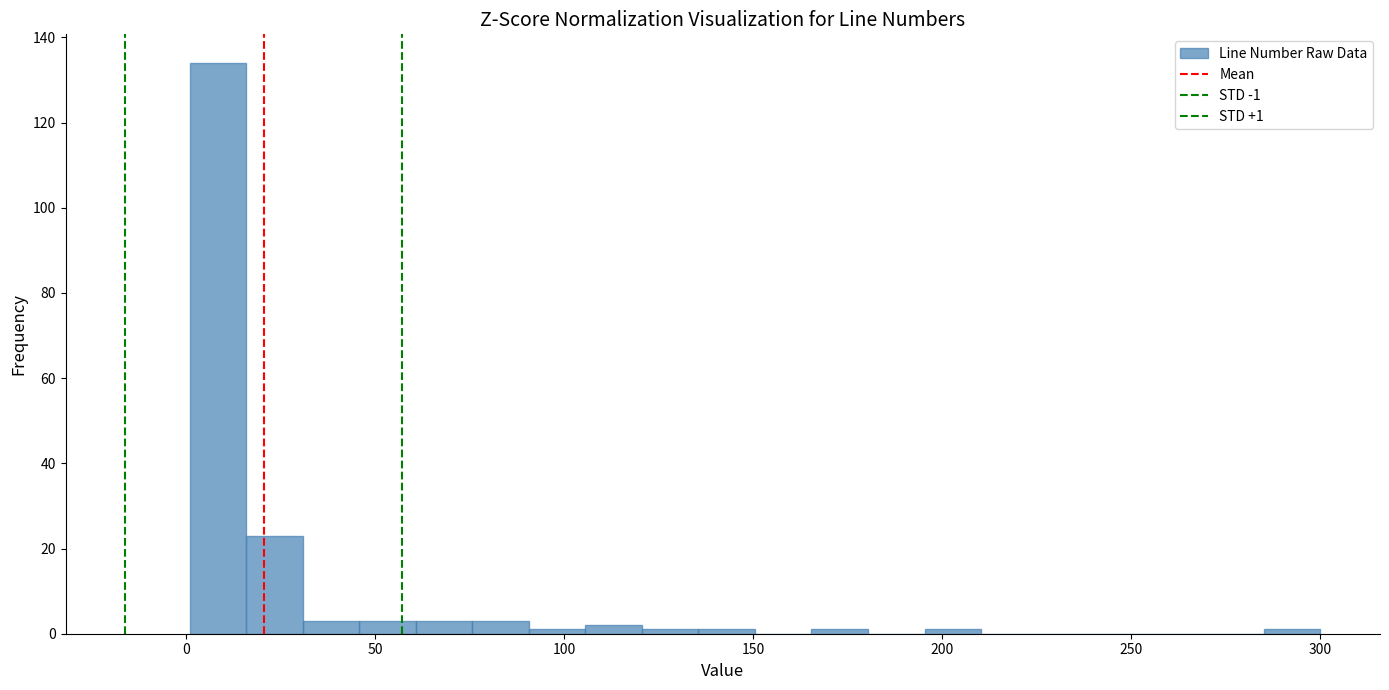

Read against the x-axis, roughly where is the centre of the tallest bar?

10